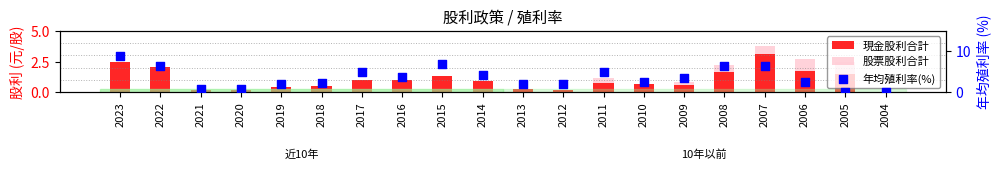

Is the value of 現金股利合計 at 2023 greater than the value of 年均殖利率(%) at 2017?

No